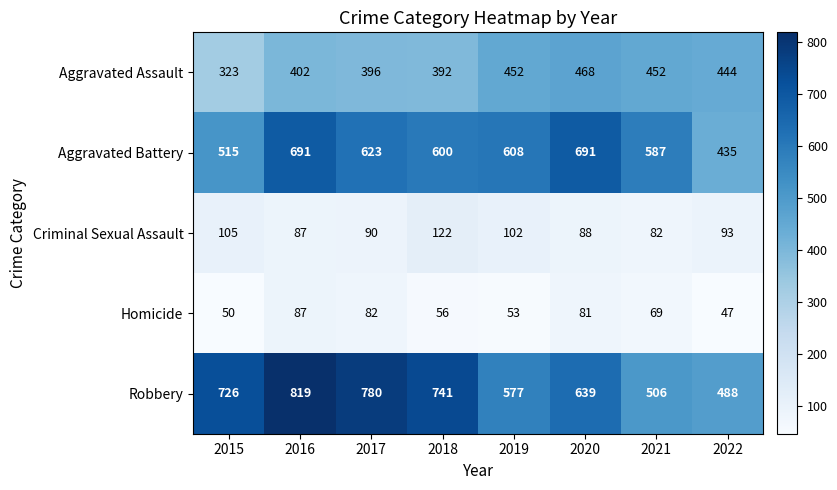

Which series has the widest spread of values?

Robbery